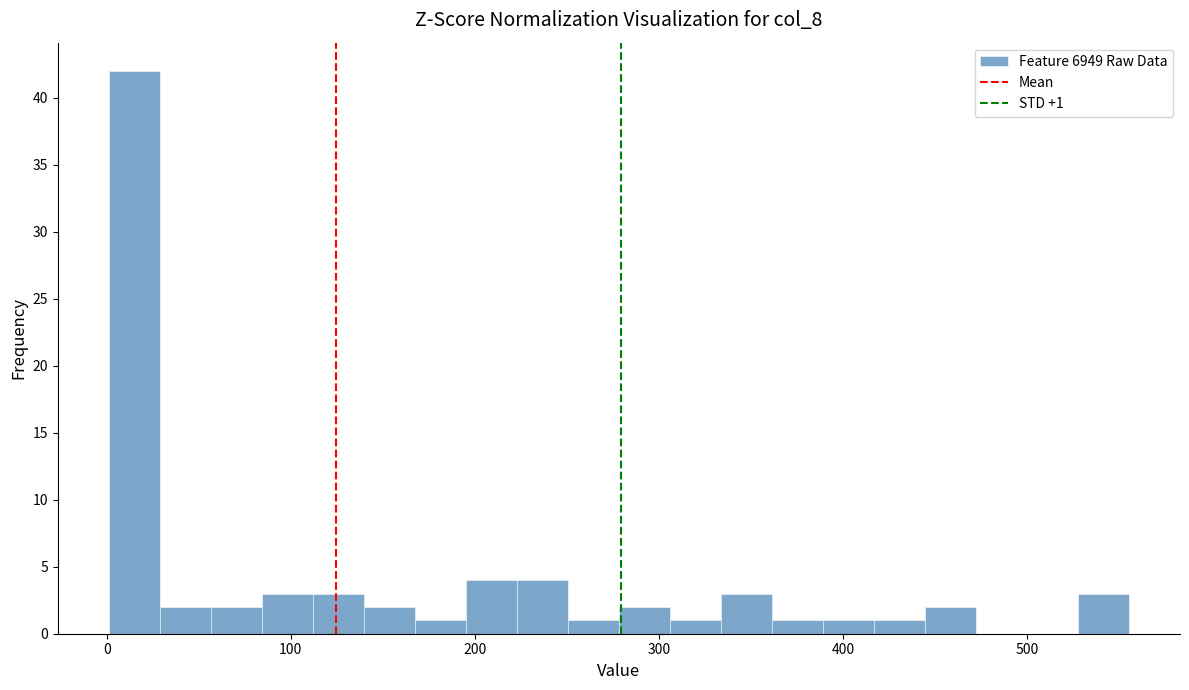

Around what value on the x-axis is the tallest bar? Give the approximate position of its centre, as read against the axis.

10